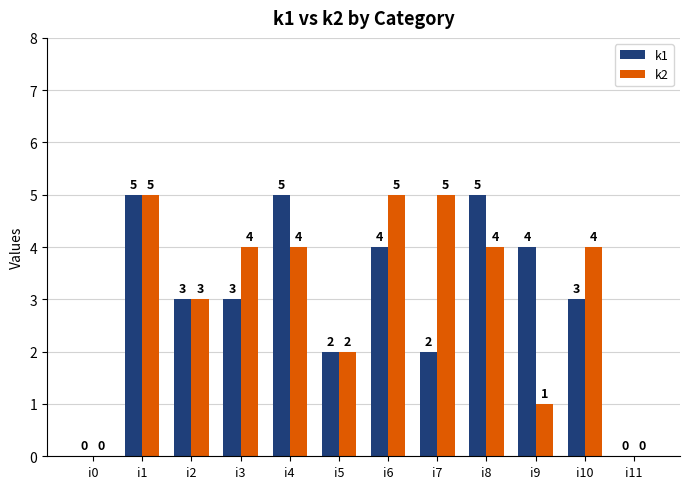

What is the maximum value shown in the chart?

5